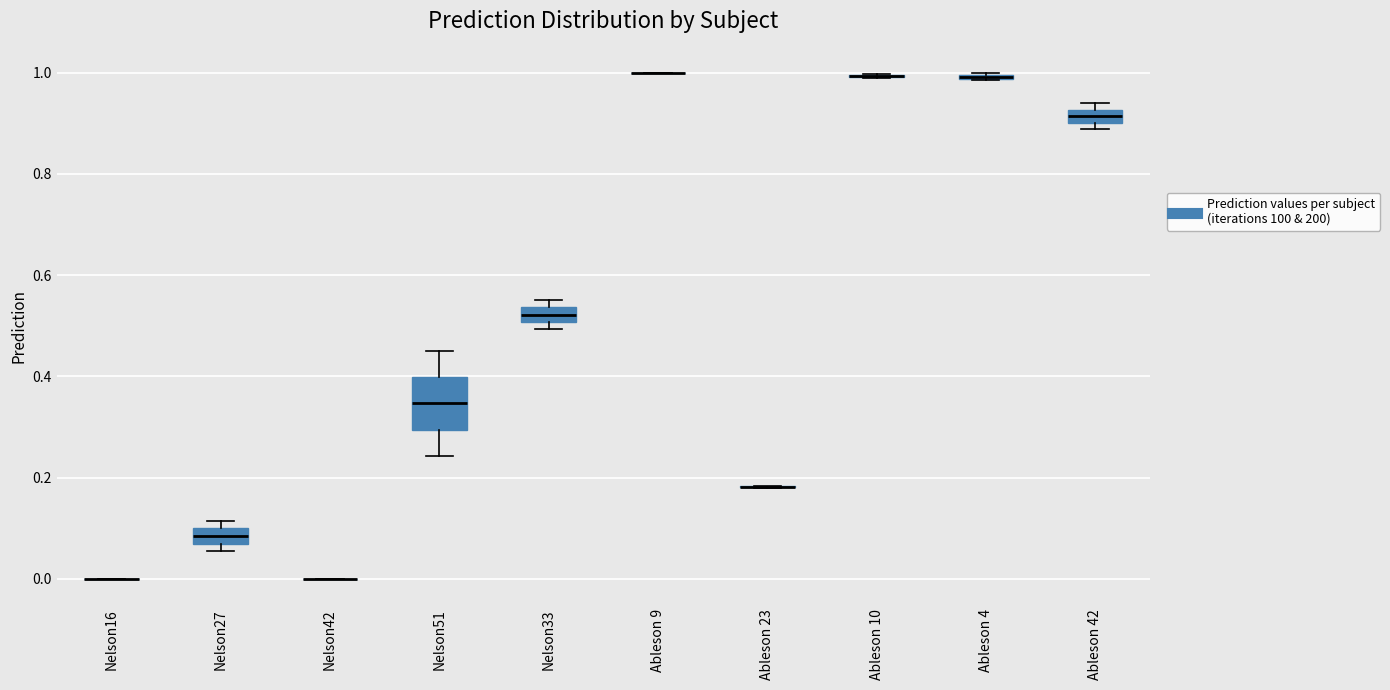

Which box is the tallest, from its lower edge to its upper edge?

Nelson51